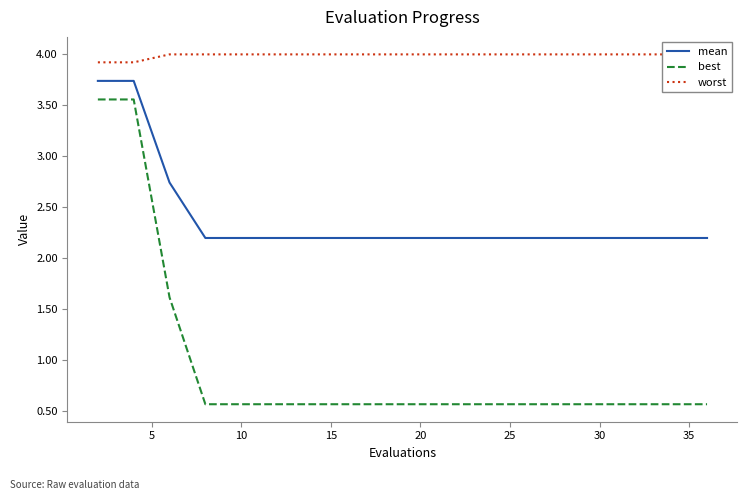

What is the average value of the best series?

0.9